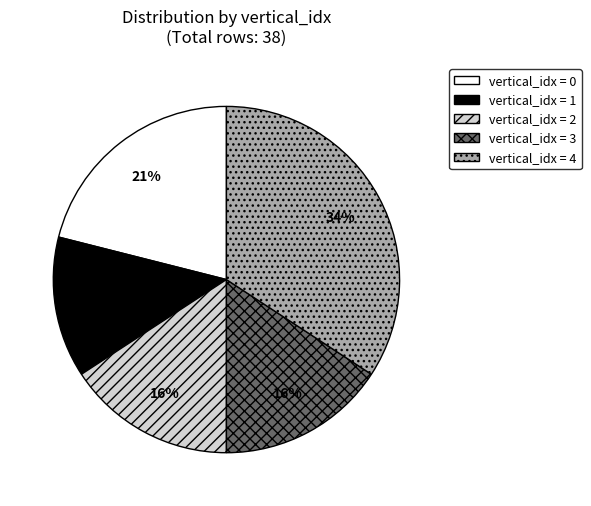

To the nearest percent, what is the difference between the largest and smallest slice percentages?

21%